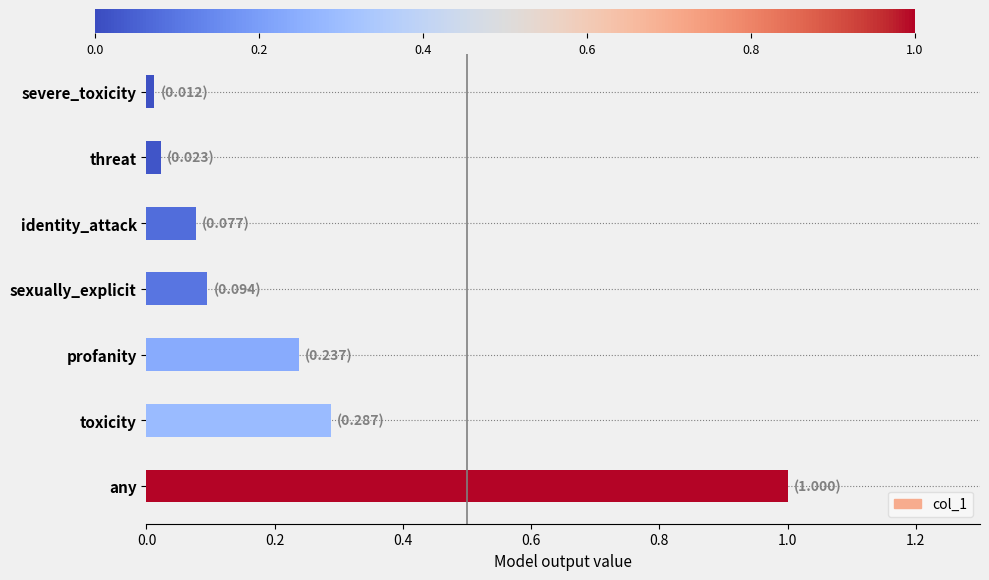

The value at sexually_explicit is 0.1. True or false?

True